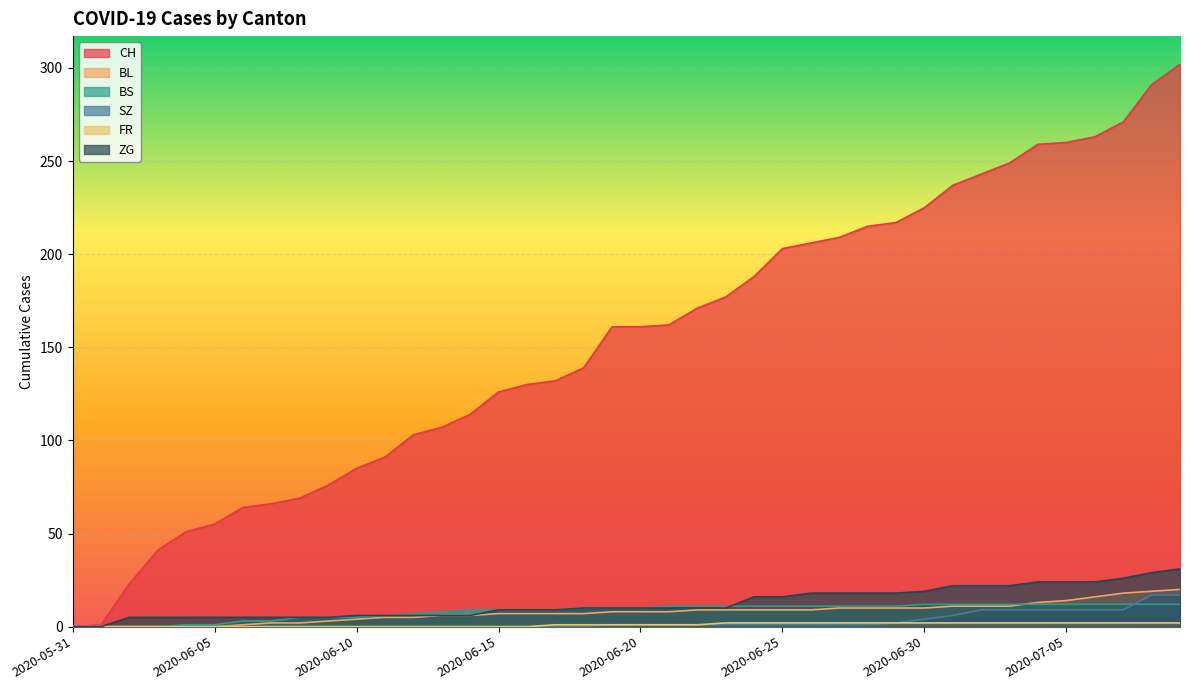

At which label is CH closest to 151?

2020-06-19